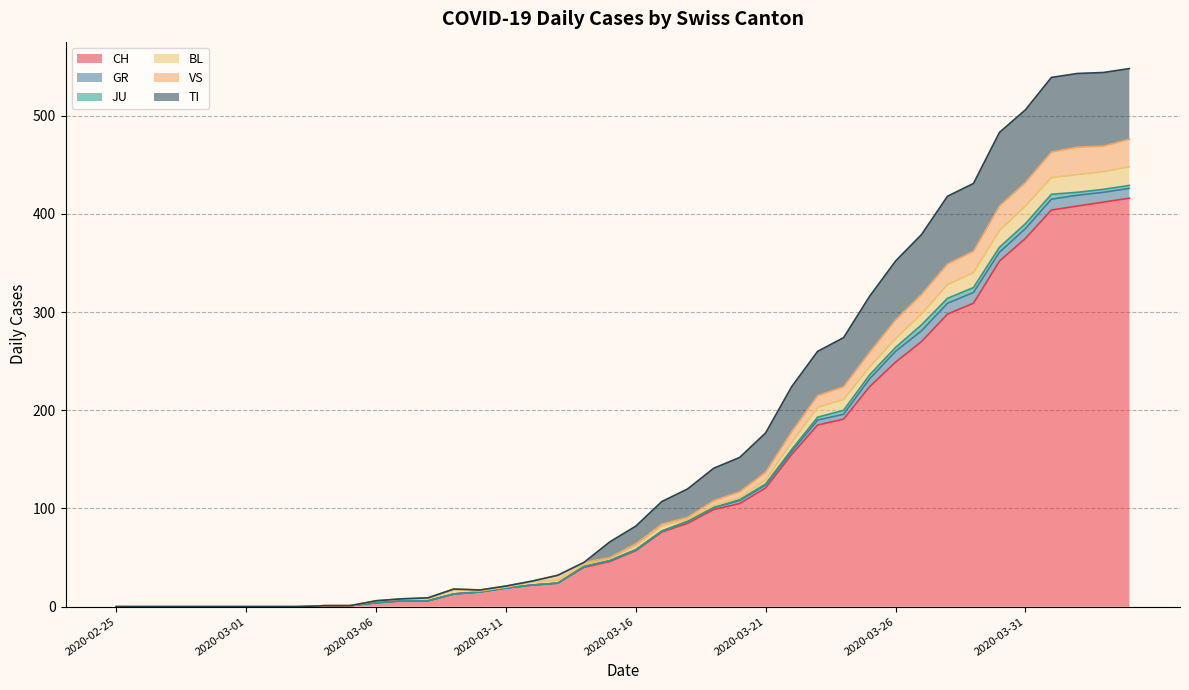

Which category has the highest value in the CH series?

2020-04-04